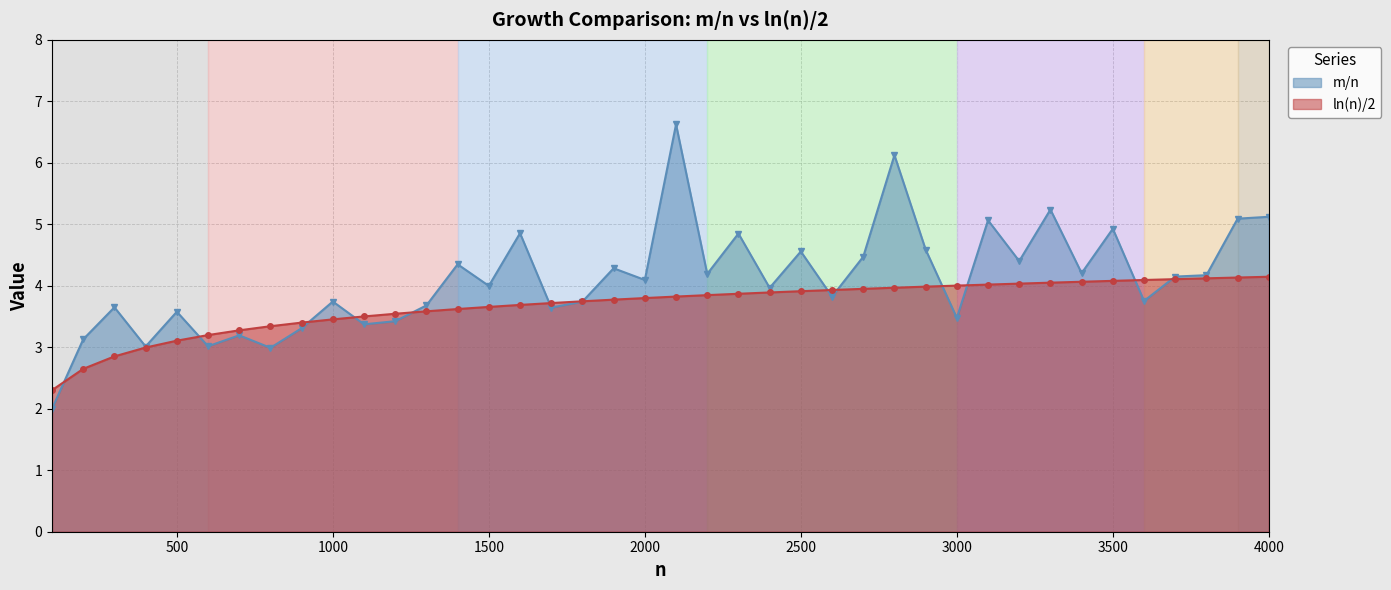

Does the chart have visible grid lines?

Yes